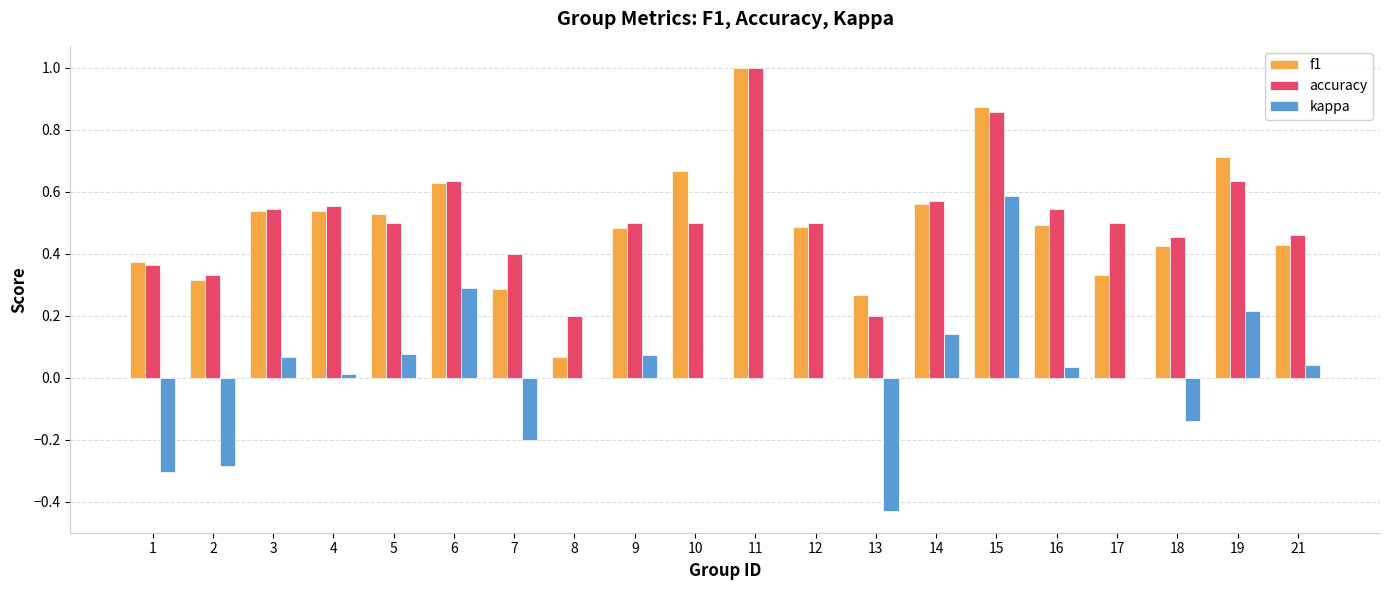

What is the maximum value for f1?

1.0